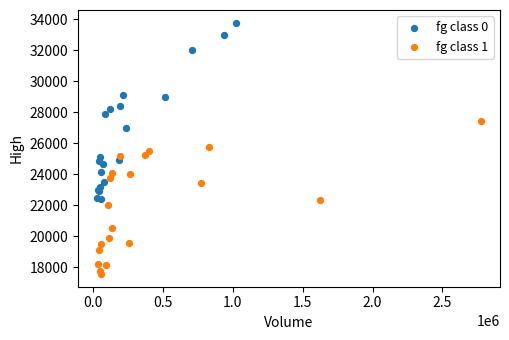

Which series has the largest Y range (max minus min)?

fg class 0